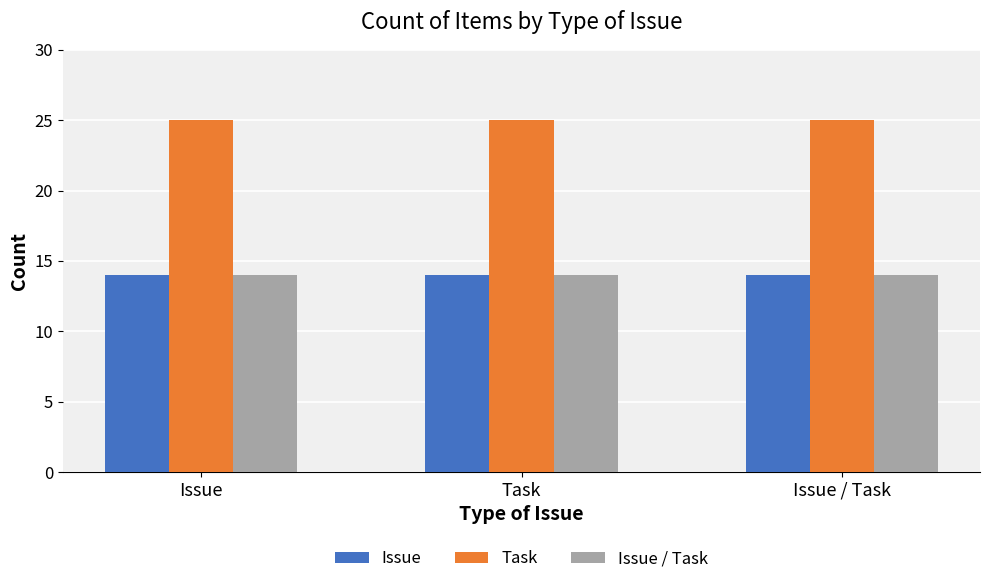

What is the sum of all Issue / Task values?

42